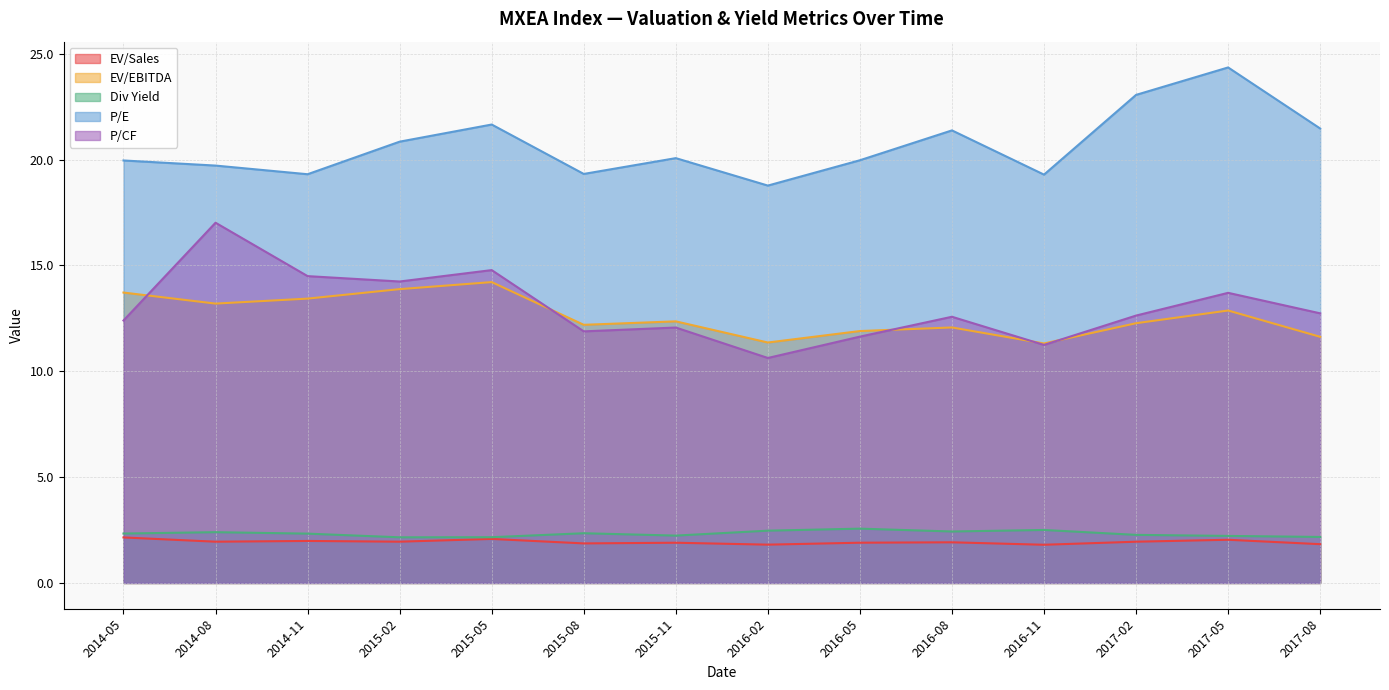

At which category does P/E reach its first local peak?

2015-05